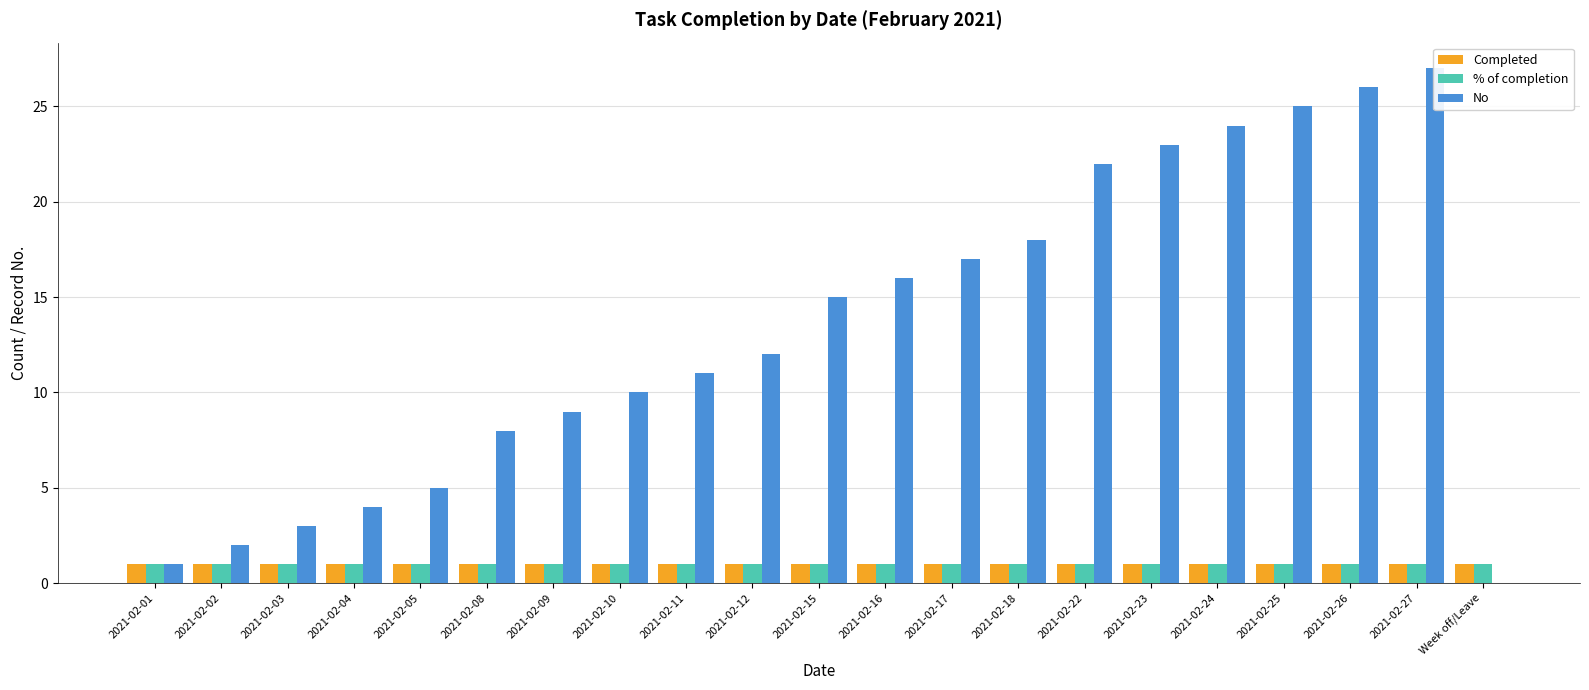

What value does the % of completion series have at 2021-02-03?

1